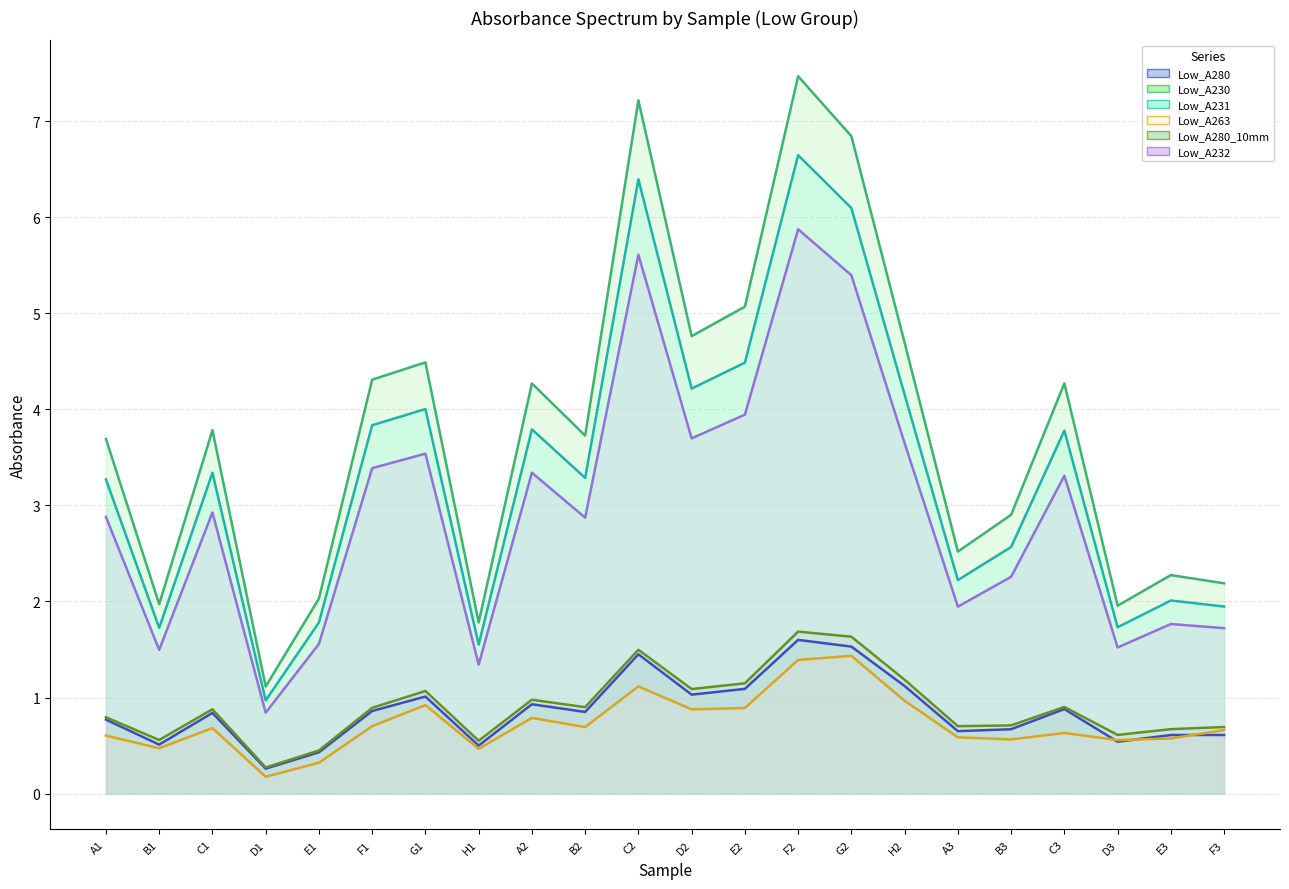

Between C1 and H1, which series saw the biggest shift?

Low_A230